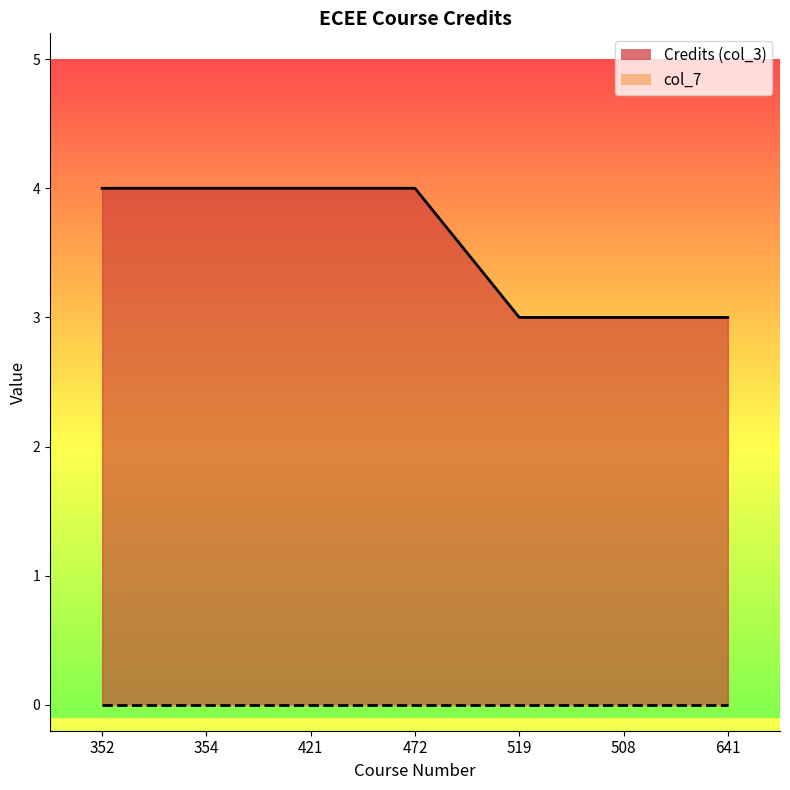

At which label is the value closest to 3?

519